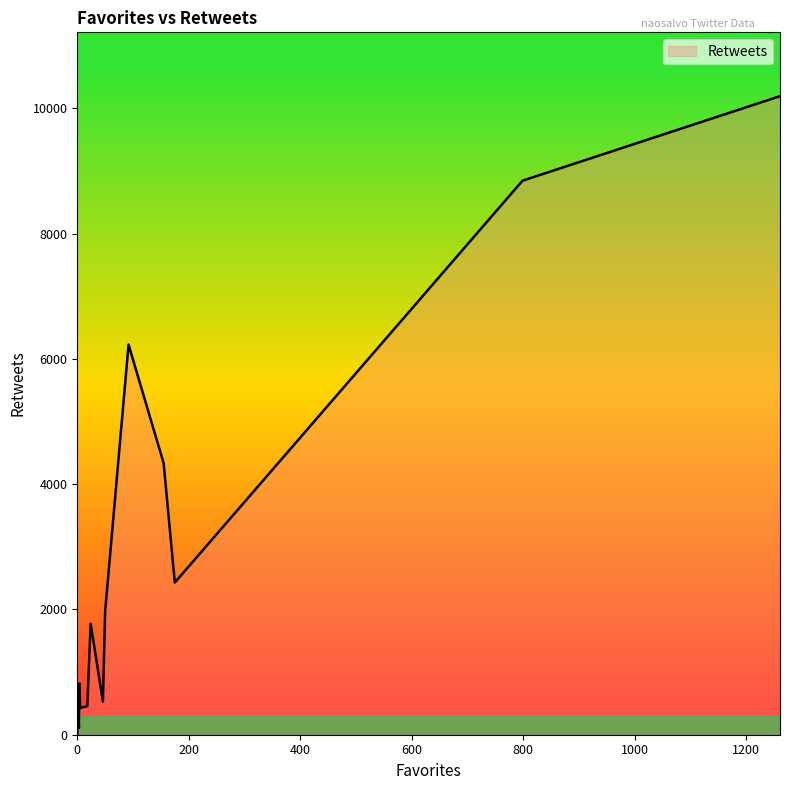

What is the difference between the values at 0 and 5?

425